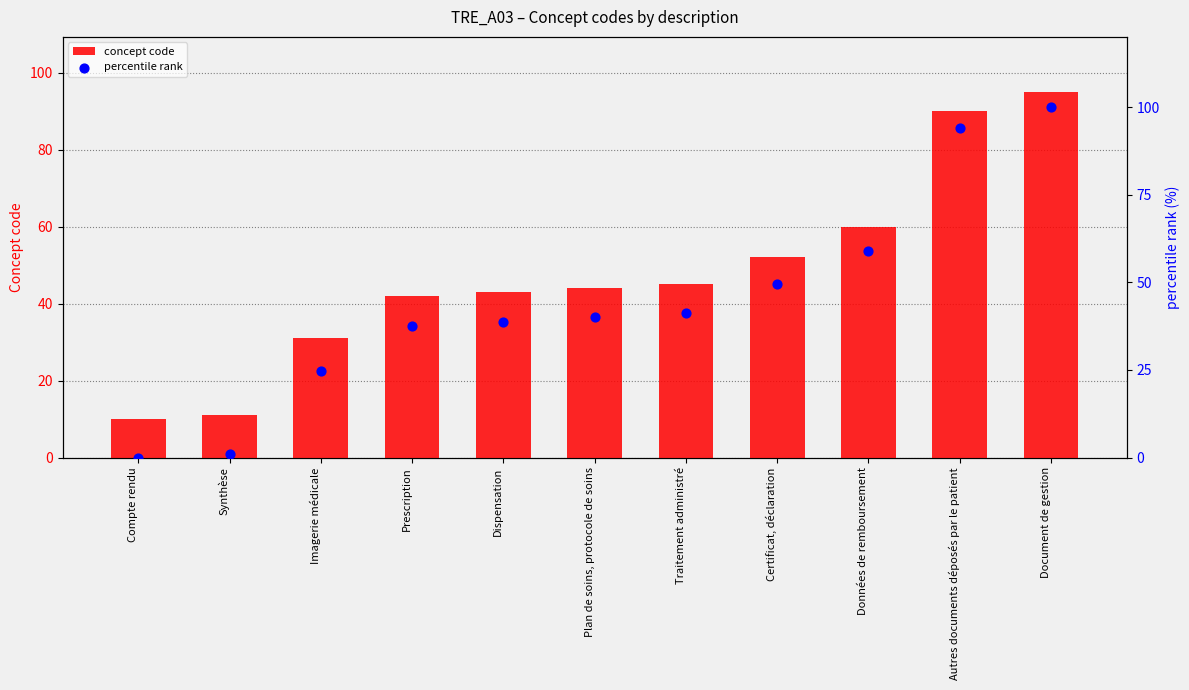

At which category is the sum across all series the highest?

Document de gestion